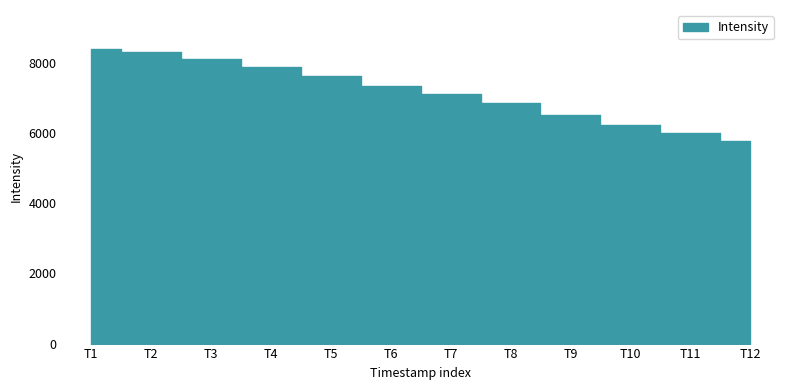

What is the difference between the maximum and minimum values?

2614.7